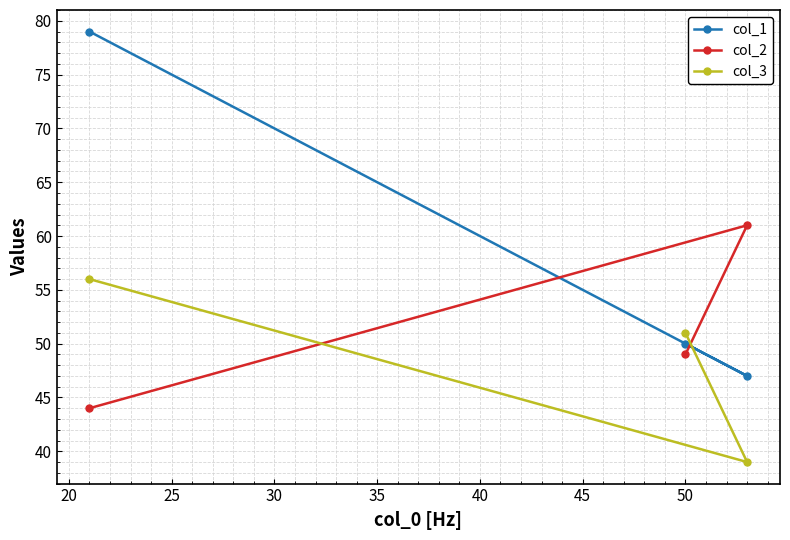

At how many categories does at least one series exceed 51?

2